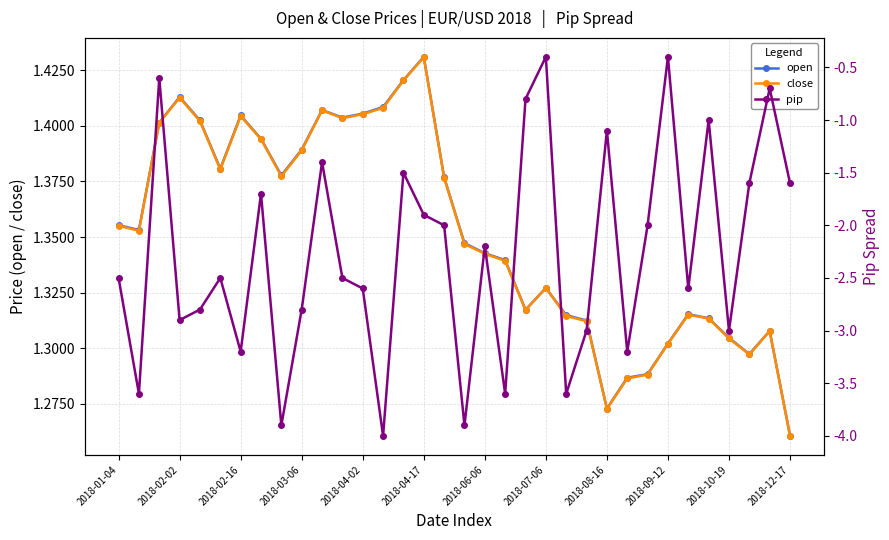

The value of pip at 2018-01-04 is -0.6. True or false?

False